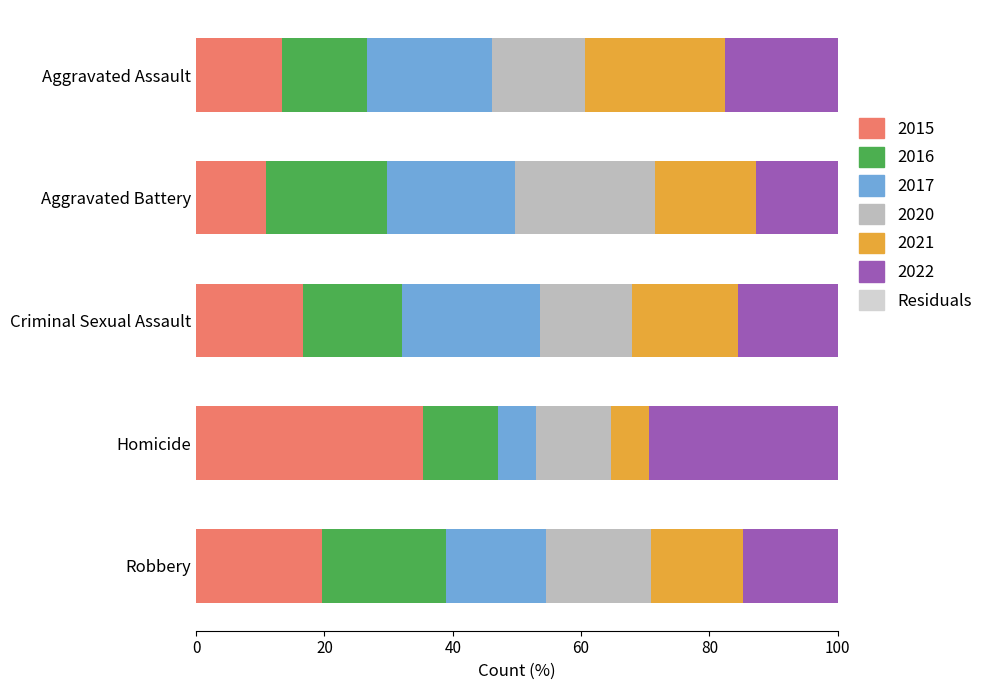

How many data points does each series have?

5